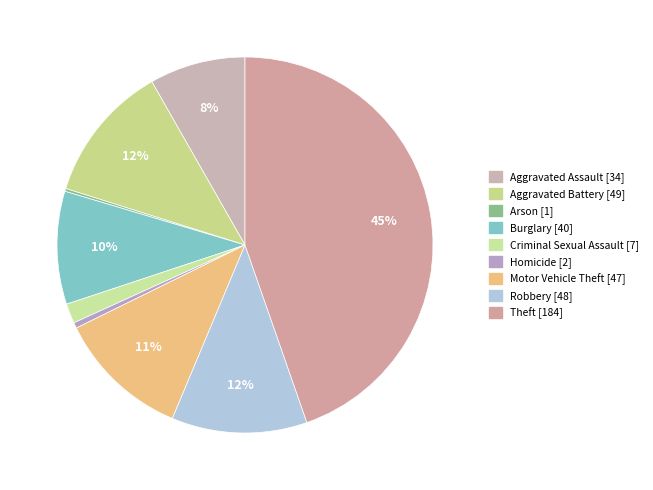

To the nearest percent, what portion does Aggravated Battery represent?

12%